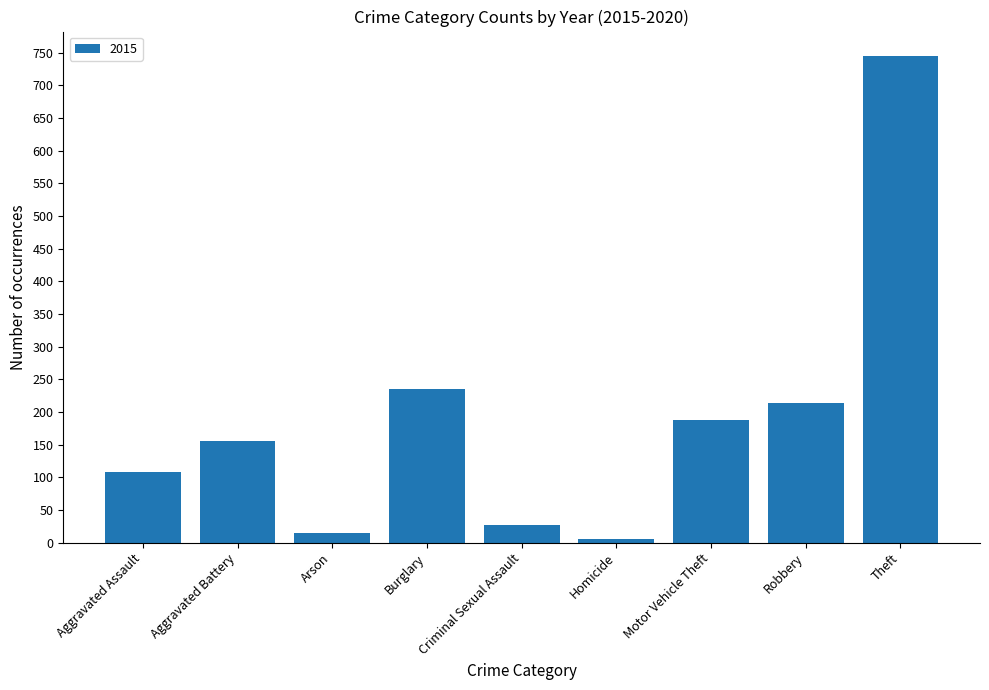

Where is the data nearest to the value 375?

Burglary